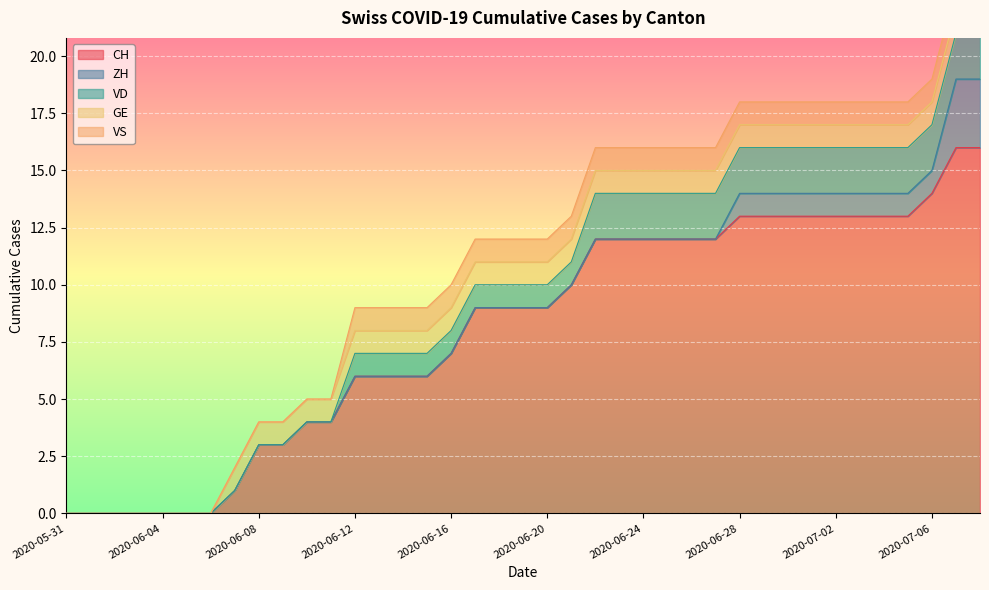

True or false: ZH has a value of 2 at 2020-07-07.

False